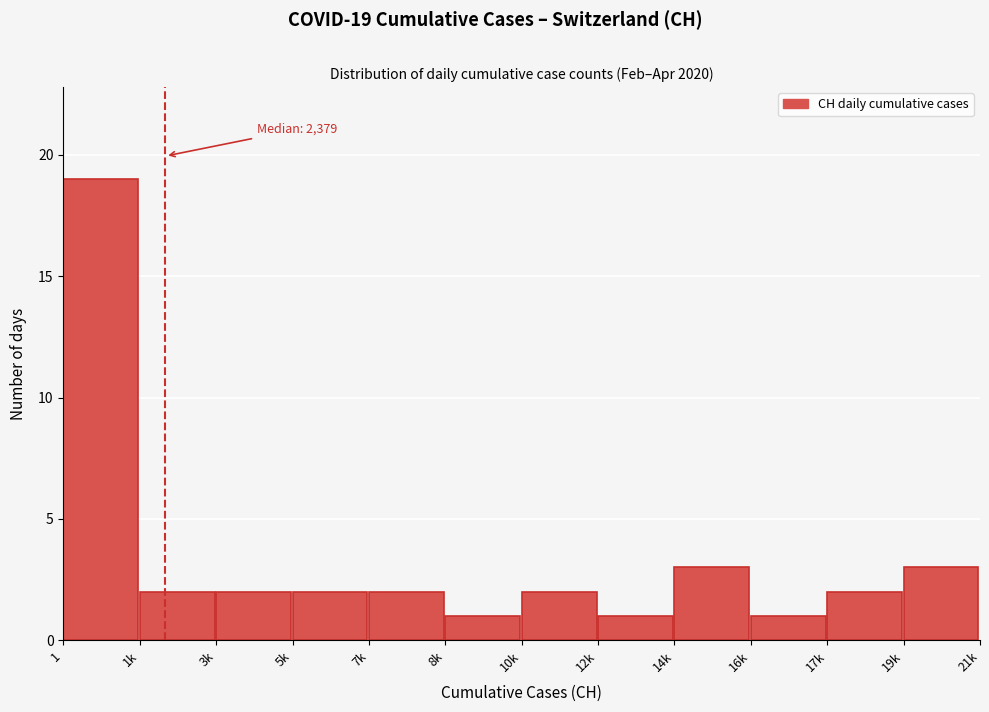

Reading right to left, what are all the values shown in this chart?

19k=3	17k=2	16k=1	14k=3	12k=1	10k=2	8k=1	7k=2	5k=2	3k=2	1k=2	1=19